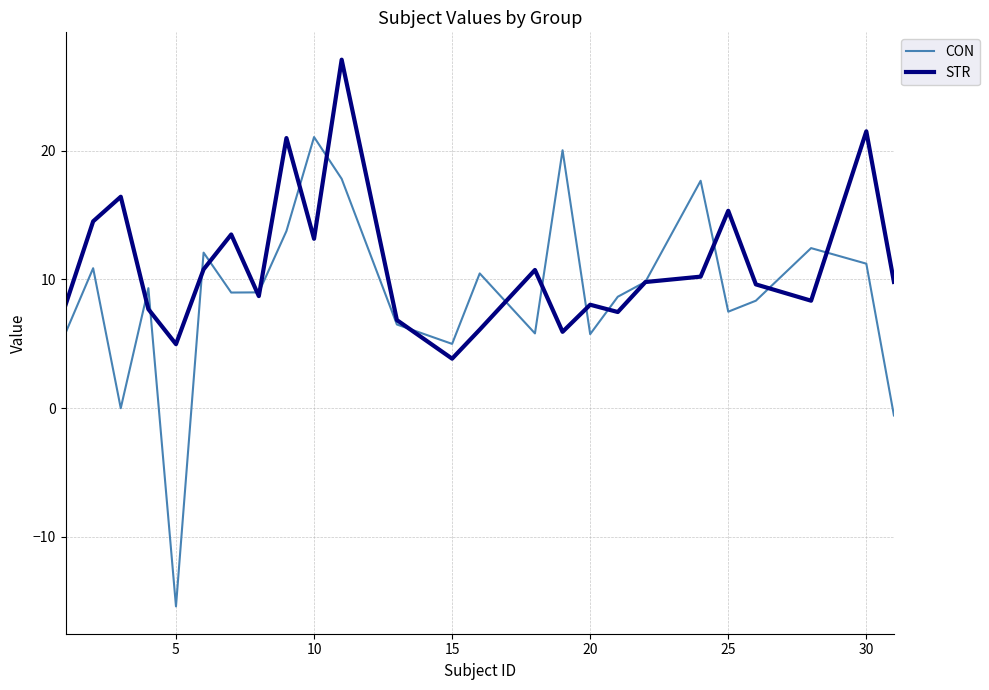

Which series ends up on top after the final intersection of STR and CON?

STR